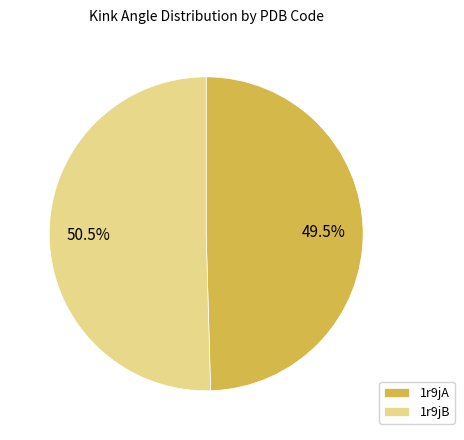

Which slice is the largest?

1r9jB